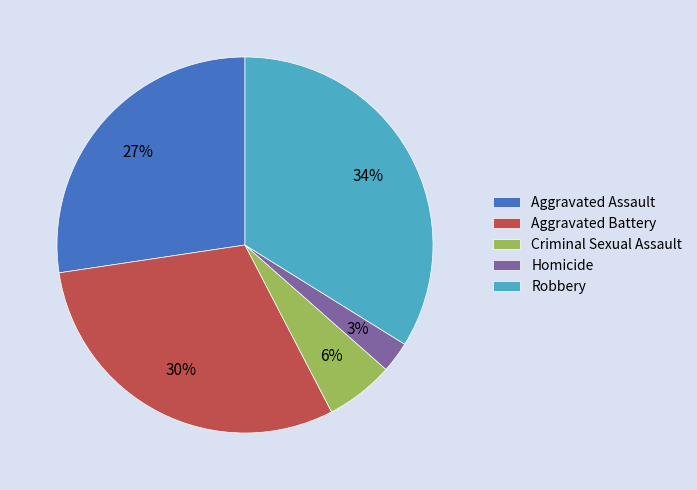

Between Aggravated Battery and Robbery, which is larger?

Robbery